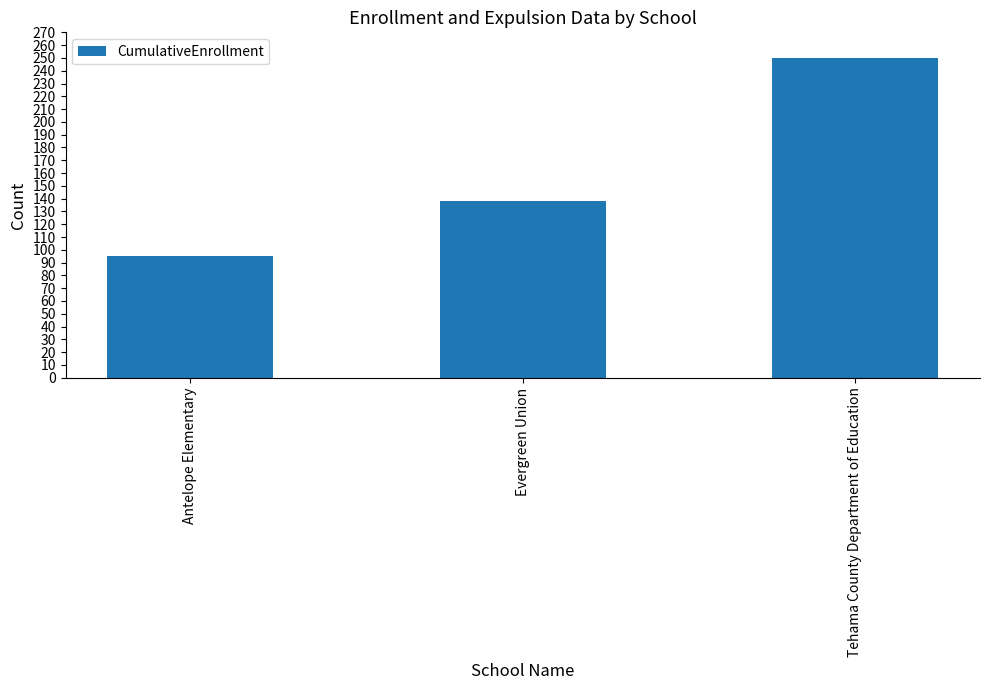

Reading left to right, what are all the values shown in this chart?

Antelope Elementary=95	Evergreen Union=138	Tehama County Department of Education=250